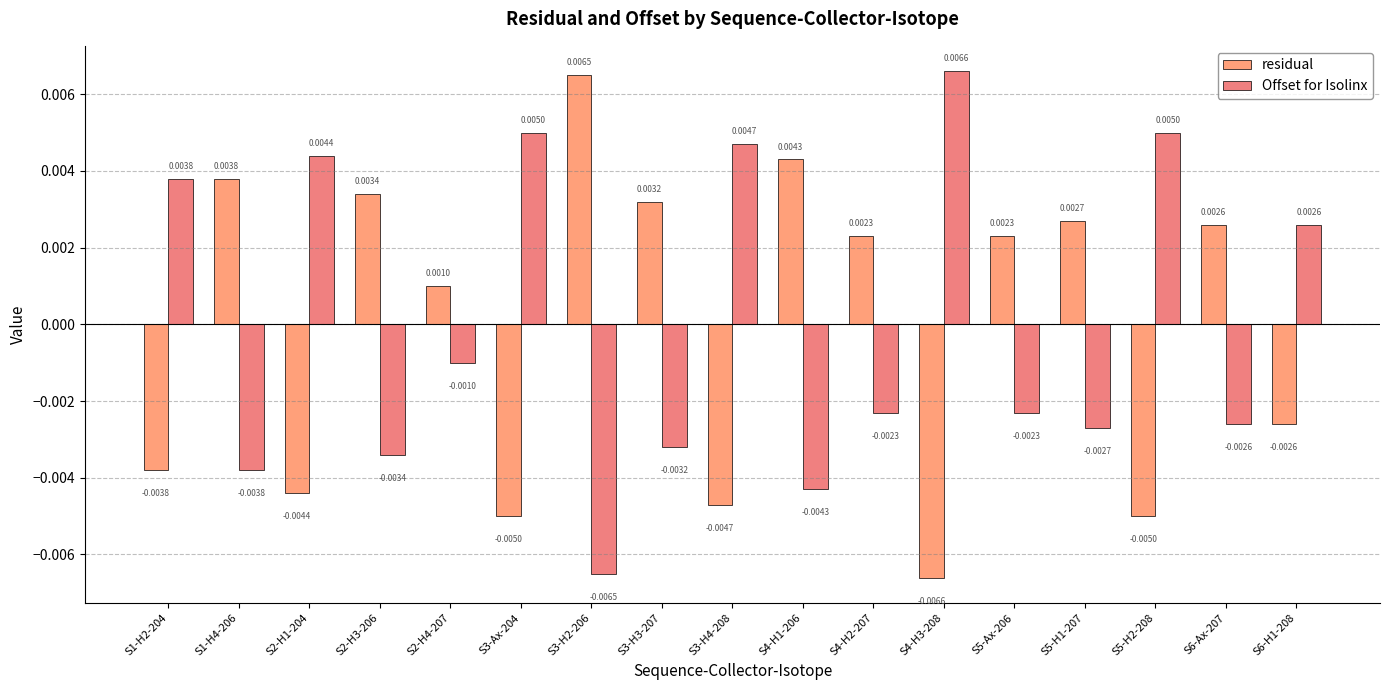

What is the label of the 13th bar from the right?

S2-H4-207